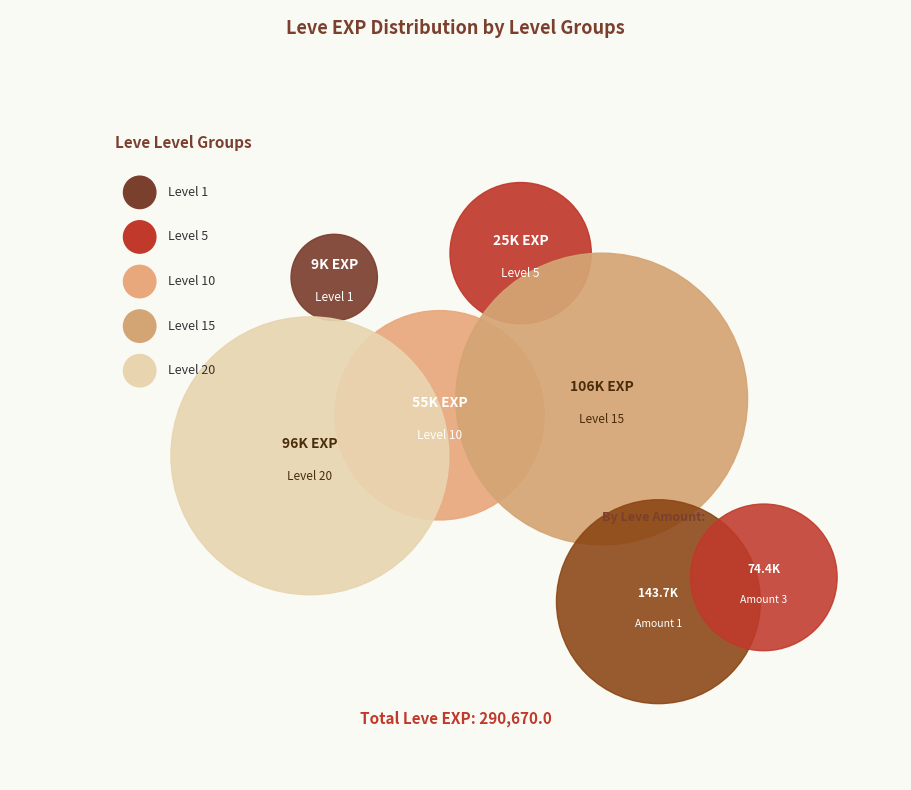

Is it true that 1 is 1% of the pie?

True